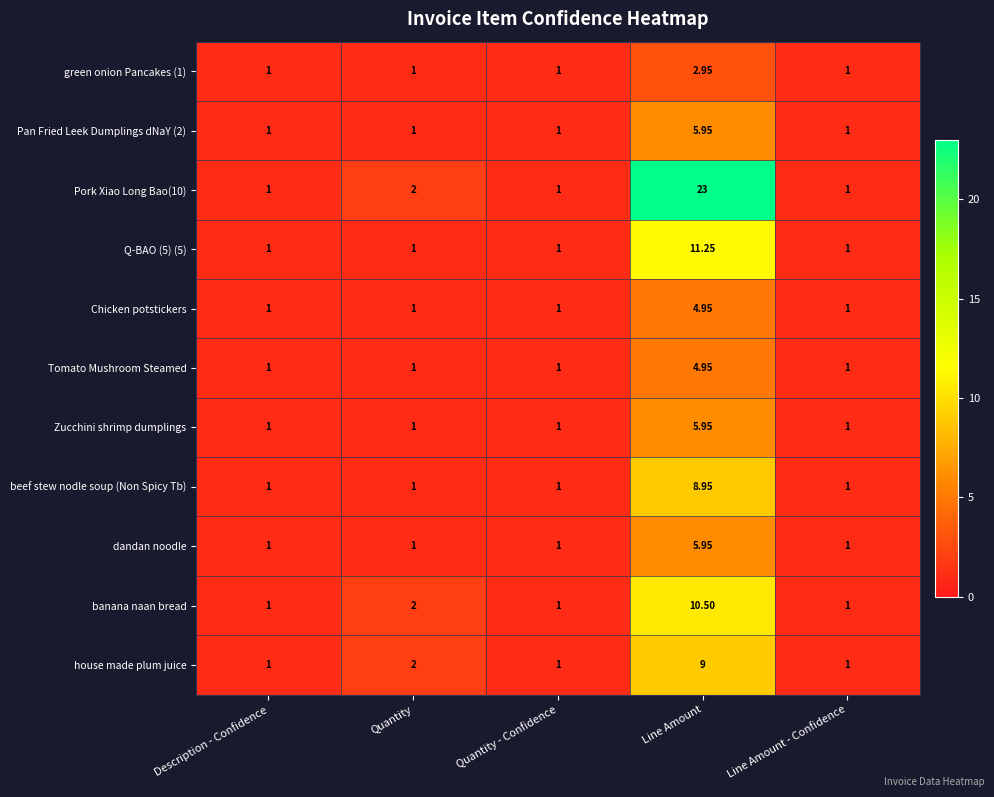

At which label does Zucchini shrimp dumplings reach its peak?

Line Amount